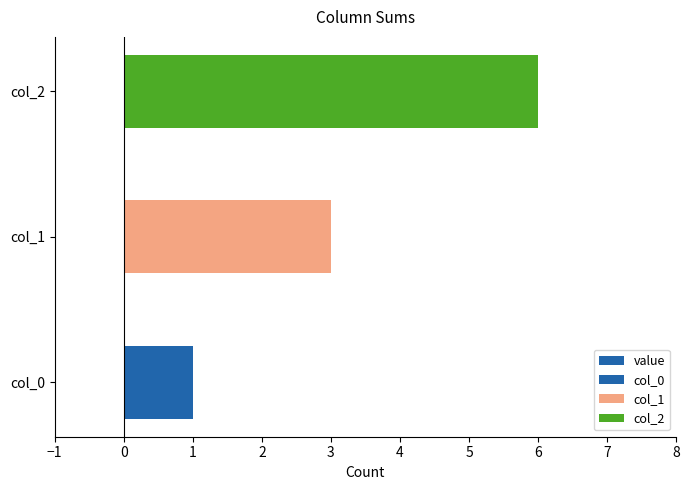

Count the values in the range 1 to 6.

3